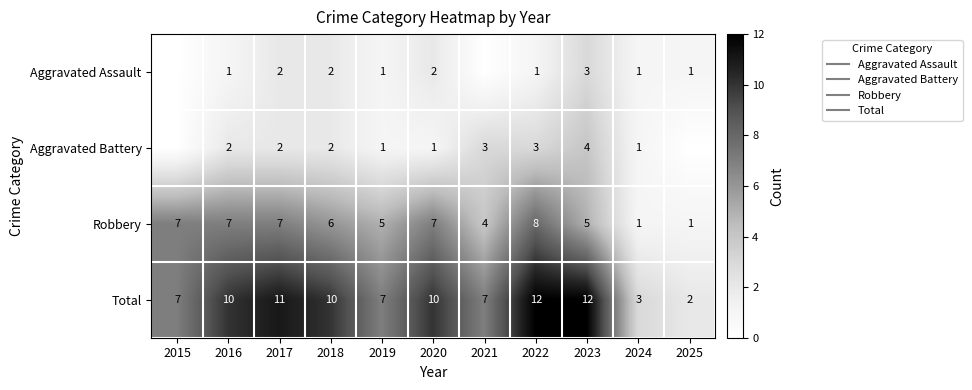

What is the maximum value shown in the chart?

12